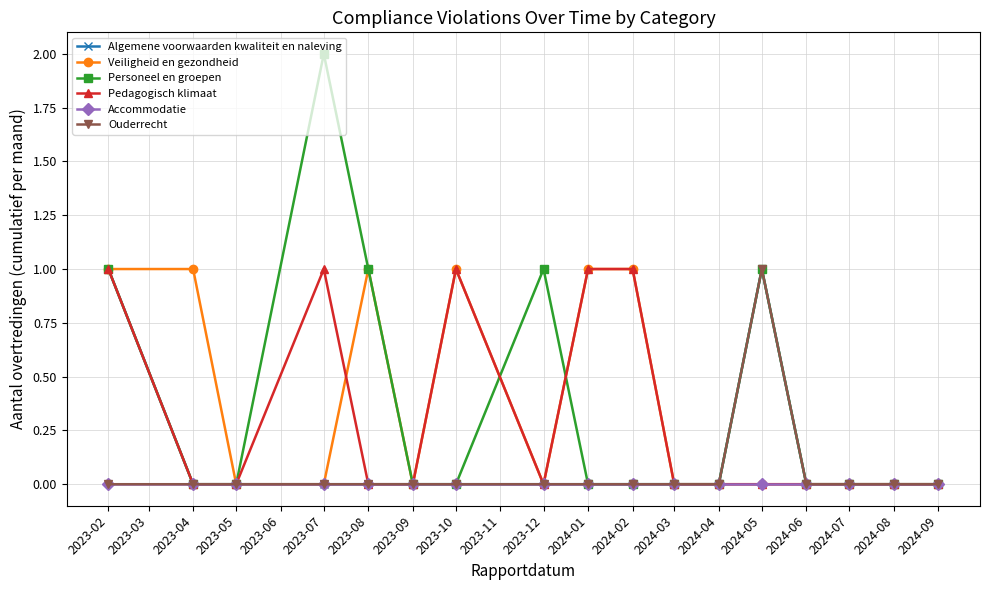

Is the value of Pedagogisch klimaat at 2023-02 greater than the value of Veiligheid en gezondheid at 2024-03?

Yes